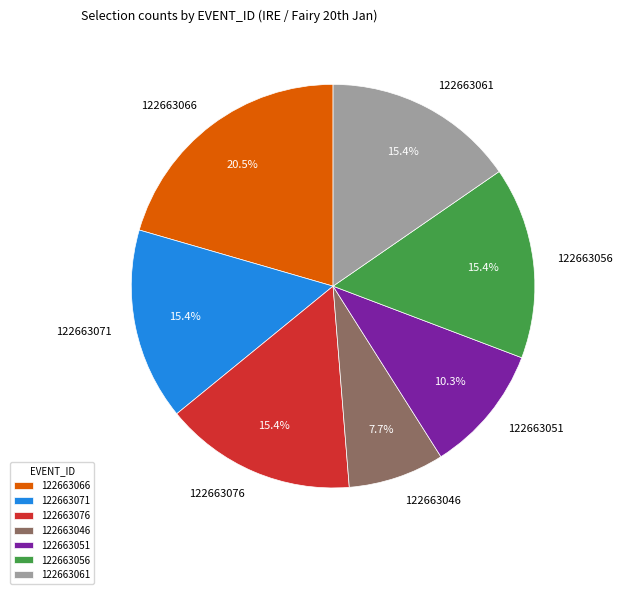

Which has a higher value, 122663066 or 122663076?

122663066